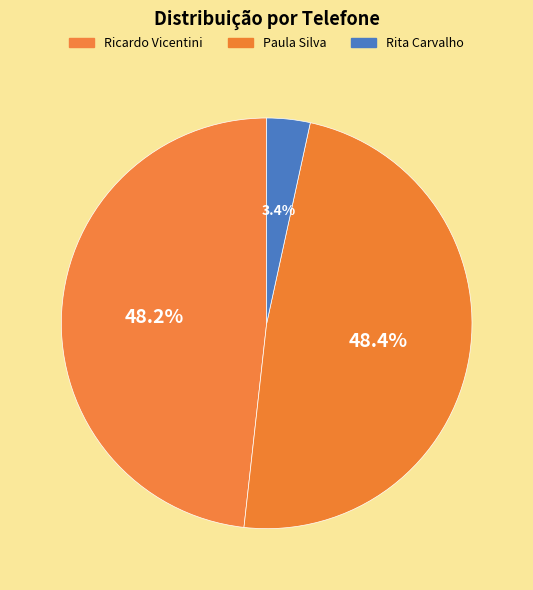

Count the number of slices in the pie.

3